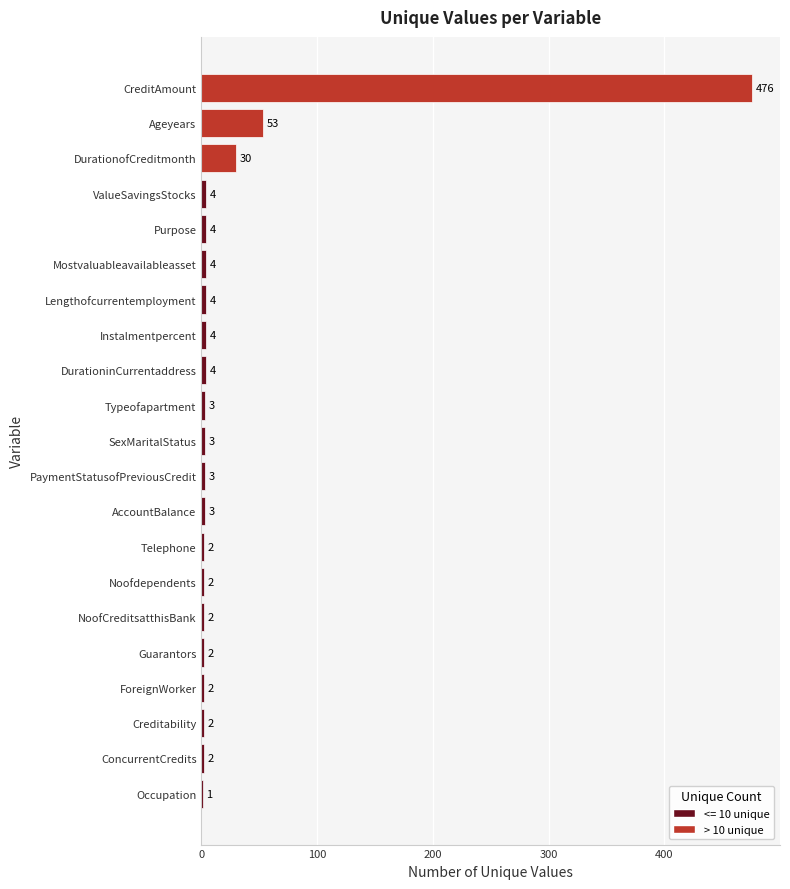

Reading bottom to top, list all the values displayed in this chart.

Occupation=1	ConcurrentCredits=2	Creditability=2	ForeignWorker=2	Guarantors=2	NoofCreditsatthisBank=2	Noofdependents=2	Telephone=2	AccountBalance=3	PaymentStatusofPreviousCredit=3	SexMaritalStatus=3	Typeofapartment=3	DurationinCurrentaddress=4	Instalmentpercent=4	Lengthofcurrentemployment=4	Mostvaluableavailableasset=4	Purpose=4	ValueSavingsStocks=4	DurationofCreditmonth=30	Ageyears=53	CreditAmount=476